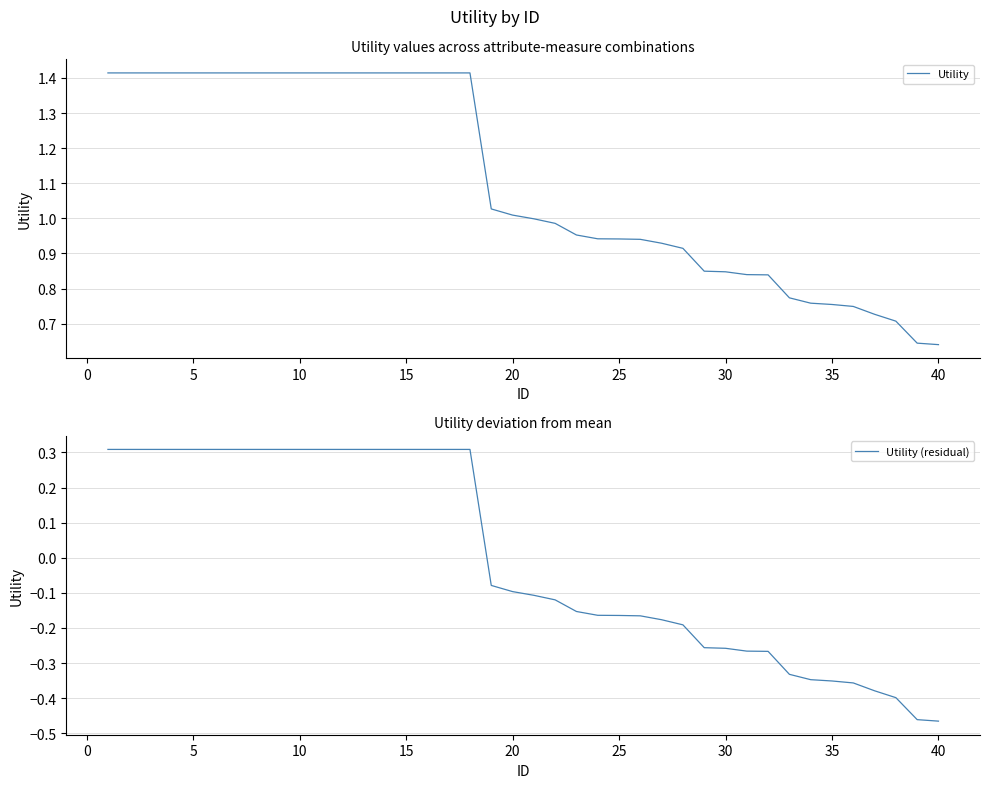

True or false: Utility (residual) has a value of -0.1 at 40.

False